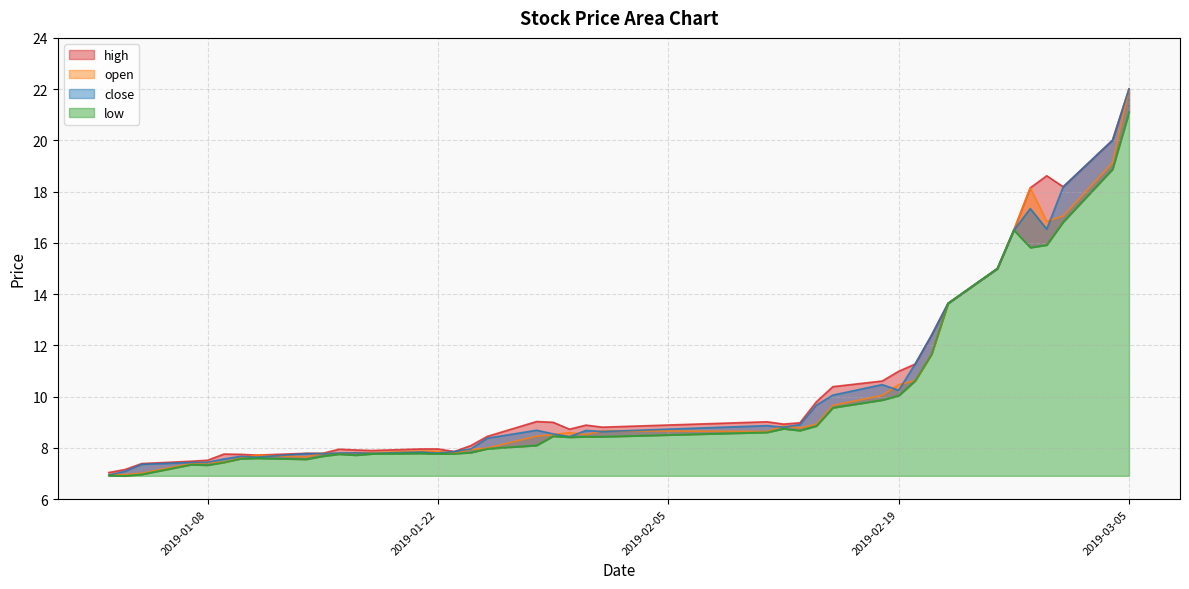

What is the label of the 15th point from the right?

2019-02-13